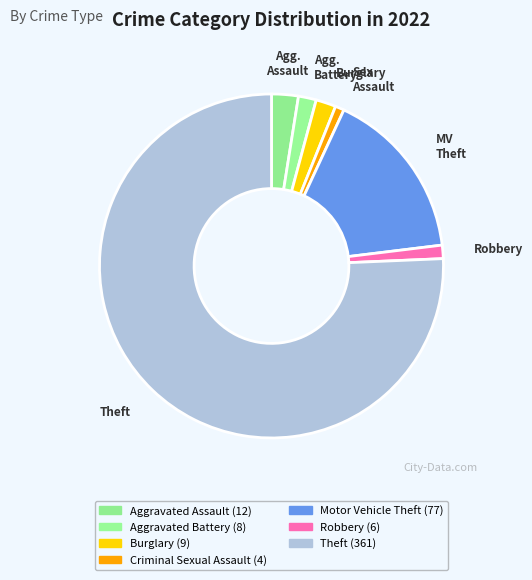

The Aggravated Battery slice represents 1% of the pie. True or false?

False